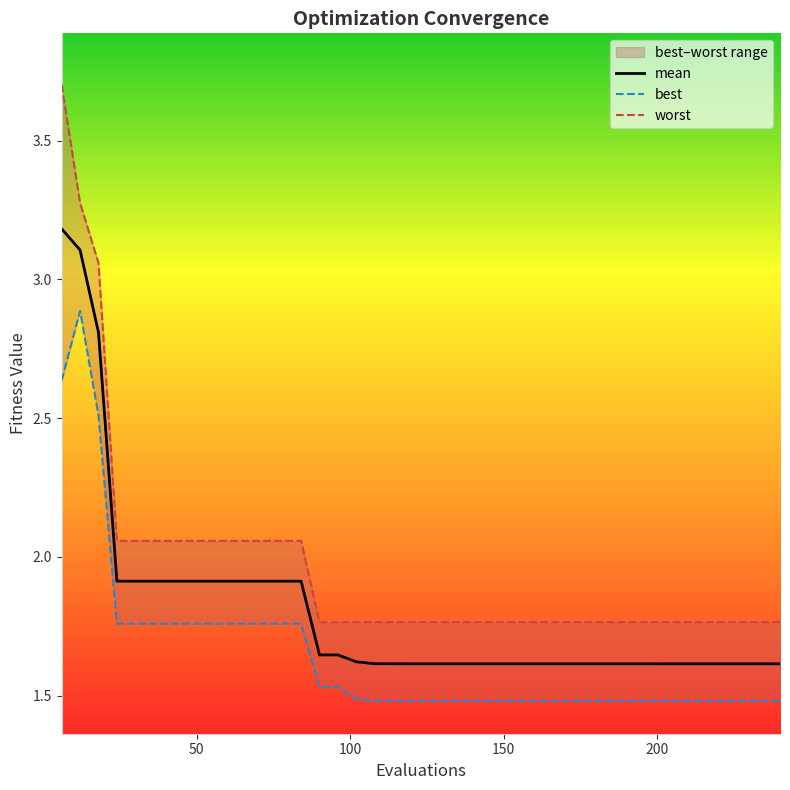

Reading left to right, extract all data points from this chart.

mean: 3.2	3.1	2.8	1.9	1.9	1.9	1.9	1.9	1.9	1.9	1.9	1.9	1.9	1.9	1.6	1.6	1.6	1.6	1.6	1.6	1.6	1.6	1.6	1.6	1.6	1.6	1.6	1.6	1.6	1.6	1.6	1.6	1.6	1.6	1.6	1.6	1.6	1.6	1.6	1.6
best: 2.6	2.9	2.5	1.8	1.8	1.8	1.8	1.8	1.8	1.8	1.8	1.8	1.8	1.8	1.5	1.5	1.5	1.5	1.5	1.5	1.5	1.5	1.5	1.5	1.5	1.5	1.5	1.5	1.5	1.5	1.5	1.5	1.5	1.5	1.5	1.5	1.5	1.5	1.5	1.5
worst: 3.7	3.3	3.1	2.1	2.1	2.1	2.1	2.1	2.1	2.1	2.1	2.1	2.1	2.1	1.8	1.8	1.8	1.8	1.8	1.8	1.8	1.8	1.8	1.8	1.8	1.8	1.8	1.8	1.8	1.8	1.8	1.8	1.8	1.8	1.8	1.8	1.8	1.8	1.8	1.8